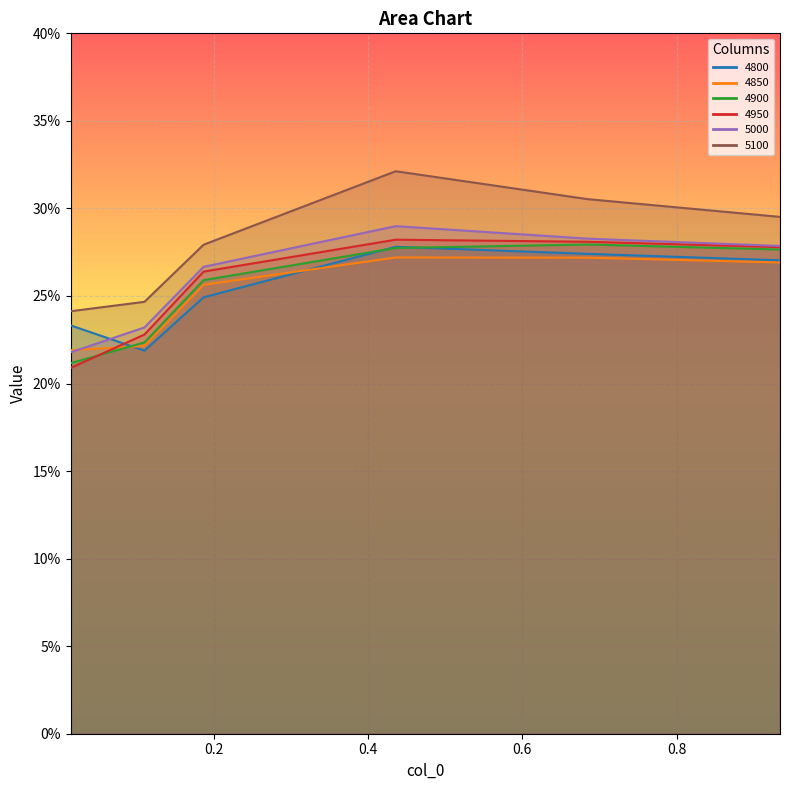

At which category does 4900 reach its first local peak?

0.684931506849315